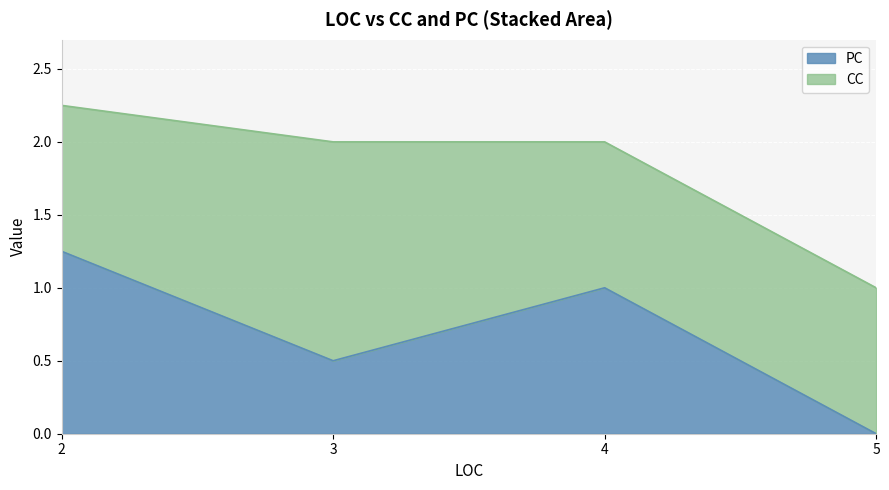

Which series has the largest total across all categories?

CC